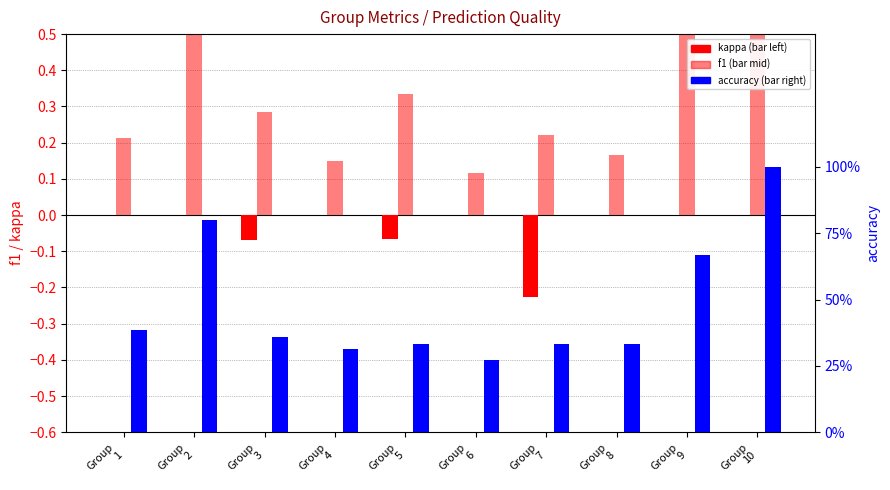

How many categories are shown in the chart?

10